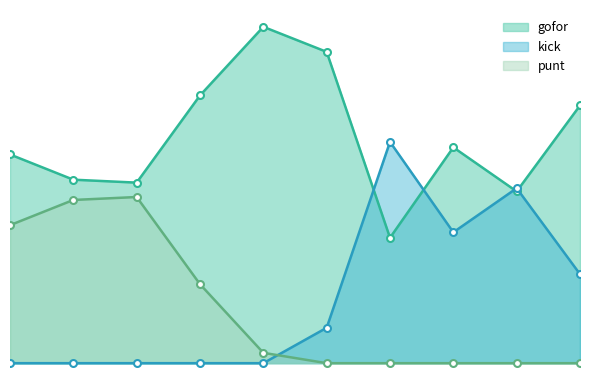

Where is the first local minimum for kick?

8